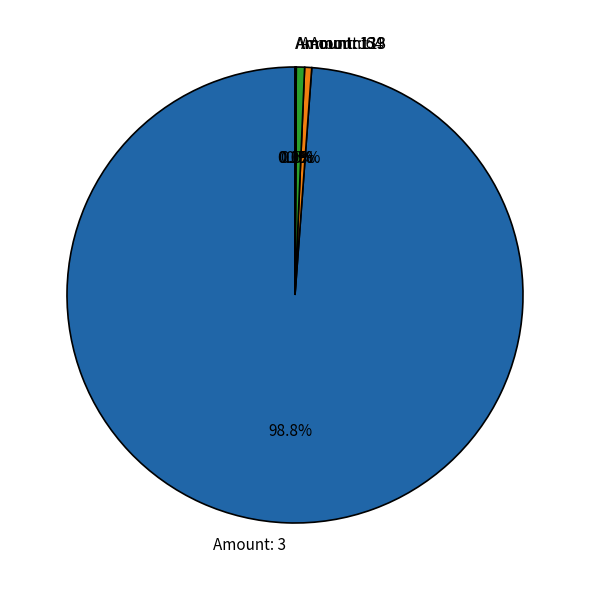

Does any single category account for the majority?

Yes